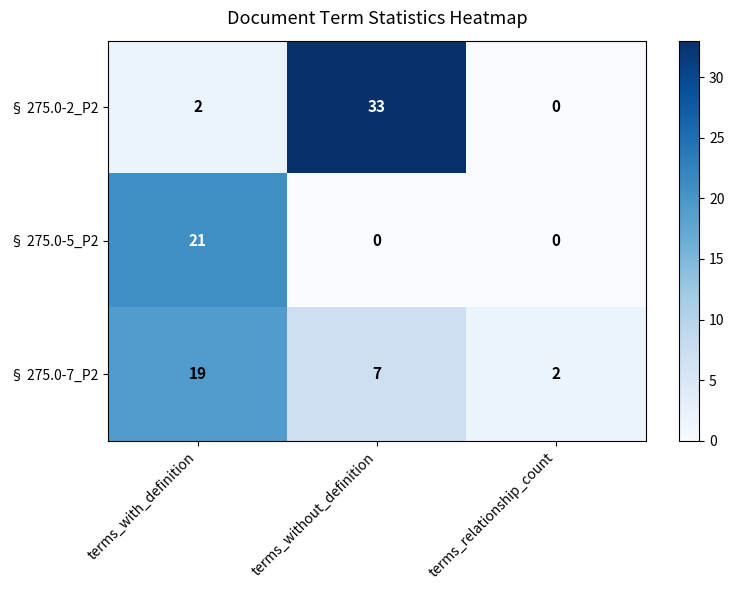

What is the total value across all series at terms_relationship_count?

2